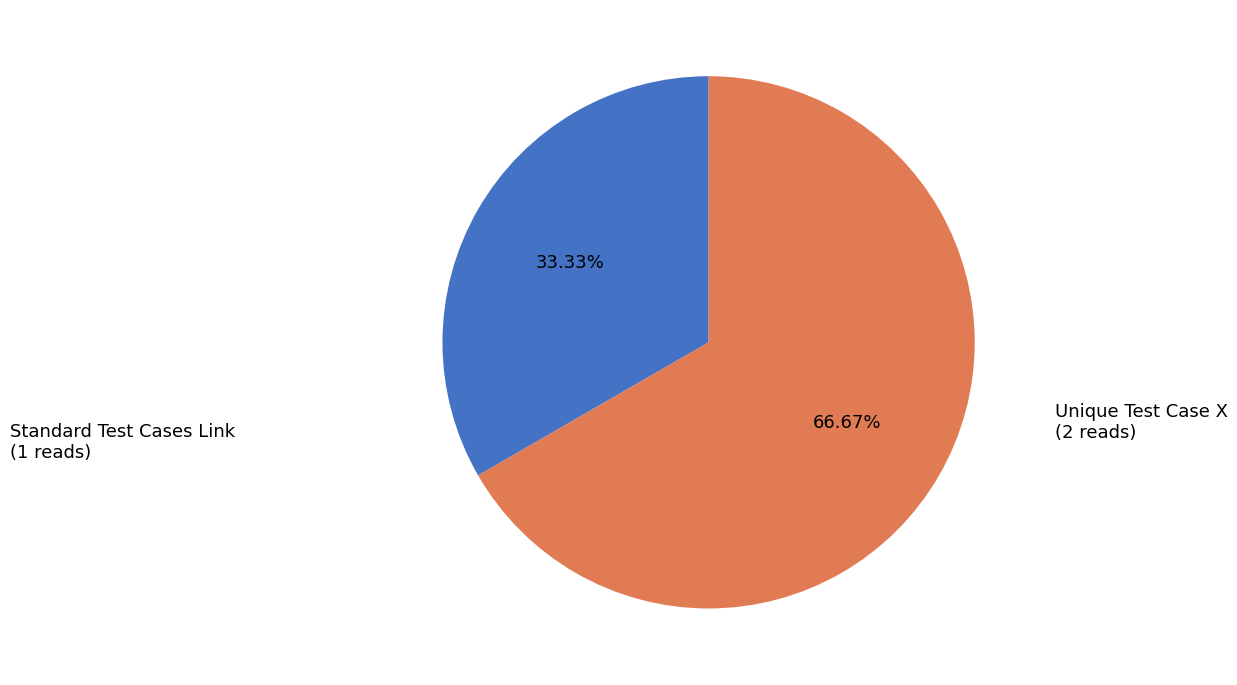

What percentage is the Standard Test Cases Link slice, to the nearest percent?

33%